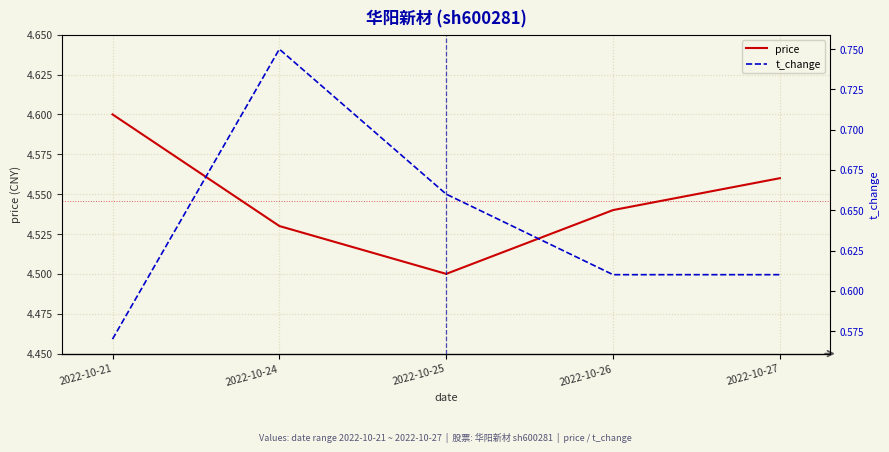

Is the value of price at 2022-10-26 greater than the value of t_change at 2022-10-26?

Yes